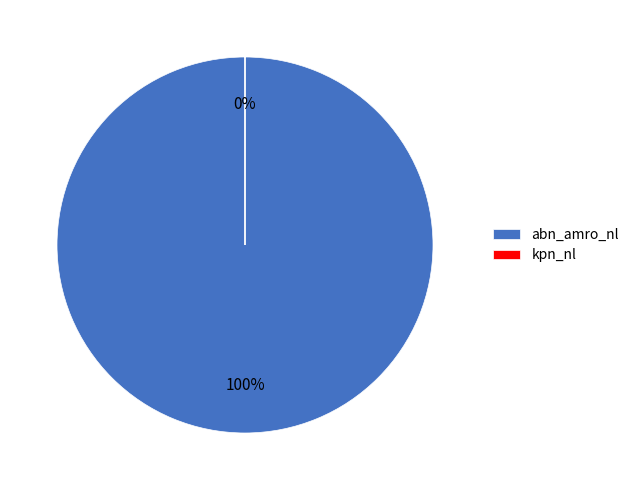

Does any single category account for the majority?

Yes